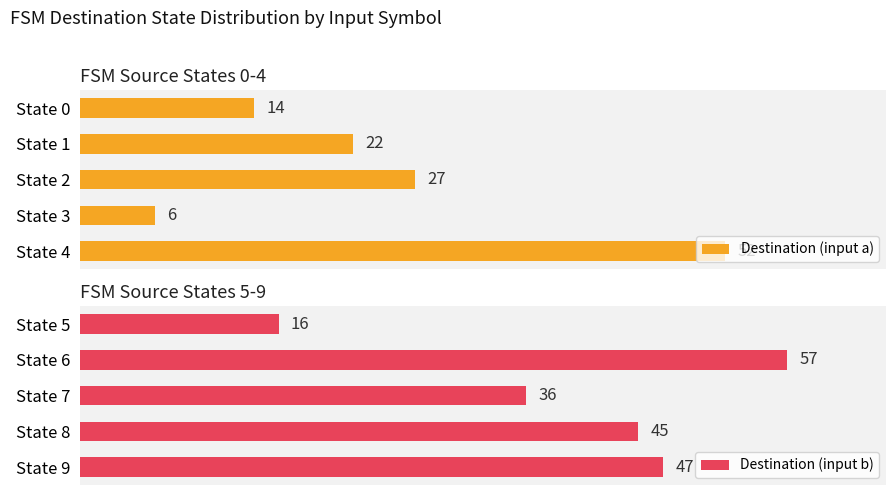

Rank the series by their maximum value, from highest to lowest.

Destination (input b), Destination (input a)